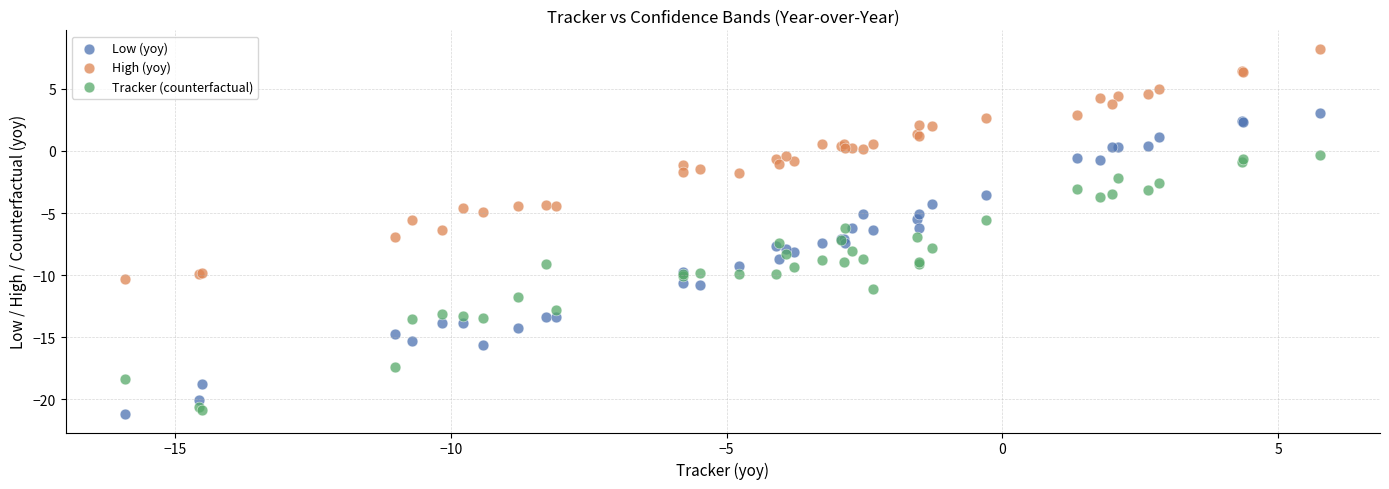

Which series has the largest Y range (max minus min)?

Low (yoy)